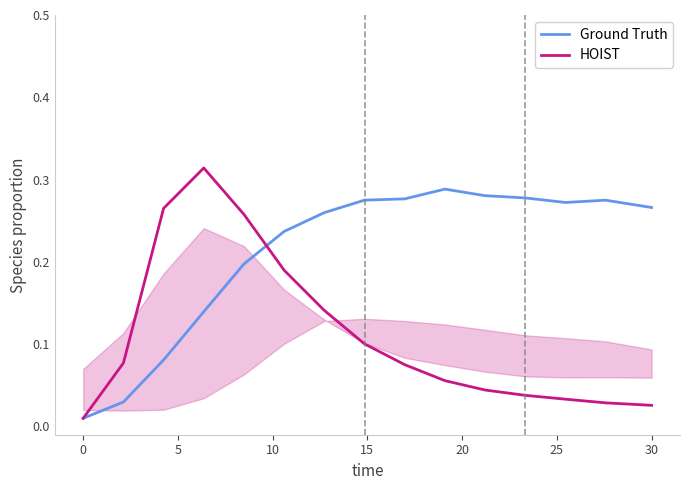

Which series ends up on top after the final intersection of HOIST and Ground Truth?

Ground Truth